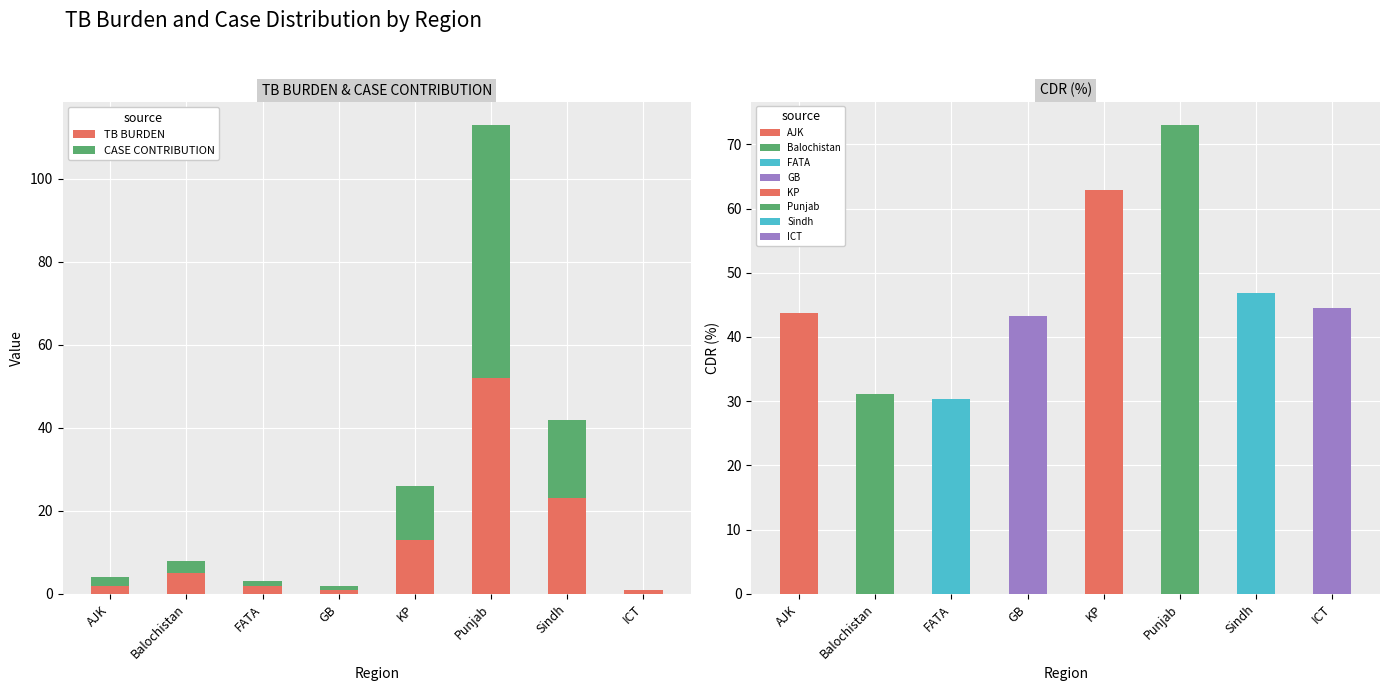

At which category does the chart reach its peak across all series?

Punjab